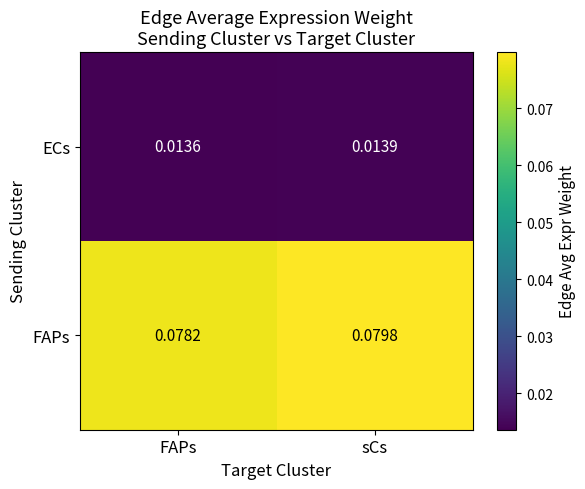

List the series in order of their peak value, lowest first.

ECs, FAPs